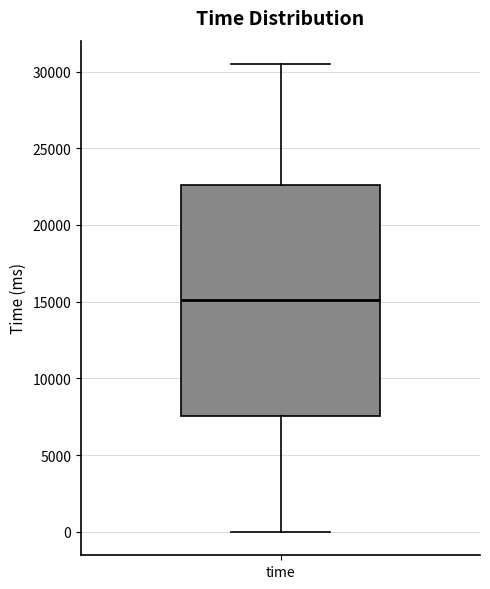

Where is the upper edge of the box for time on the y-axis? The values are not printed on the chart, so give them approximately, as read against the axis.

22500